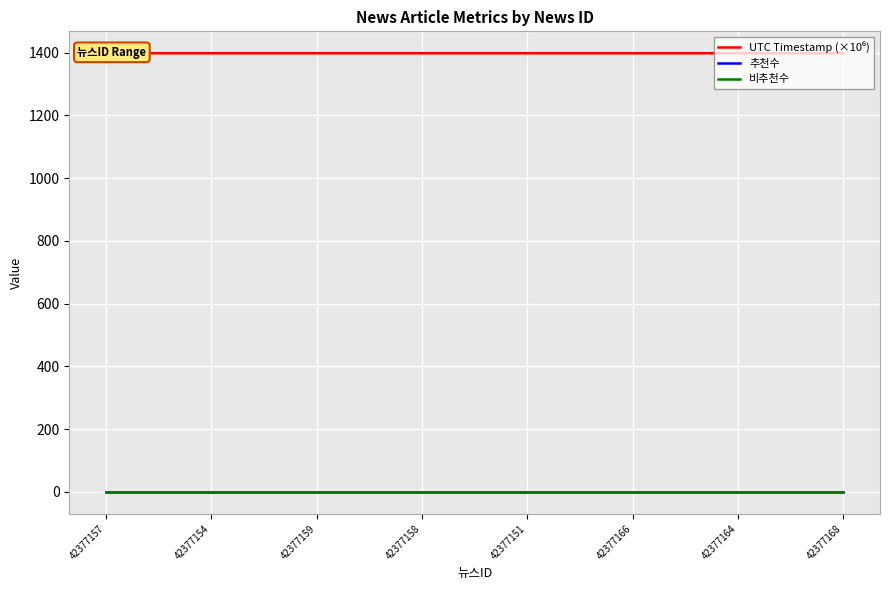

What value does the UTC Timestamp (×10⁶) series have at 42377168?

1397.7